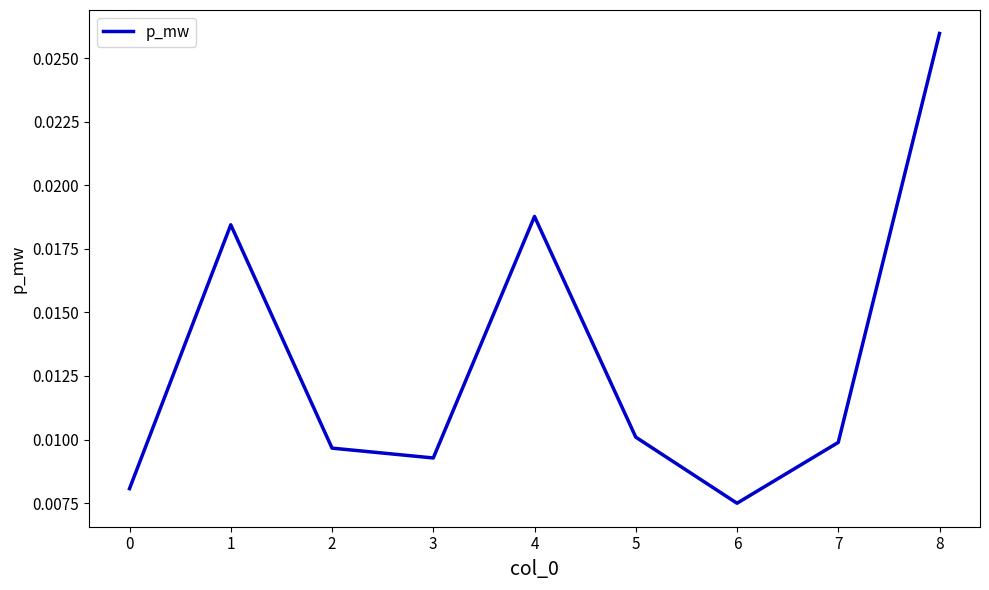

Does the chart have visible grid lines?

No